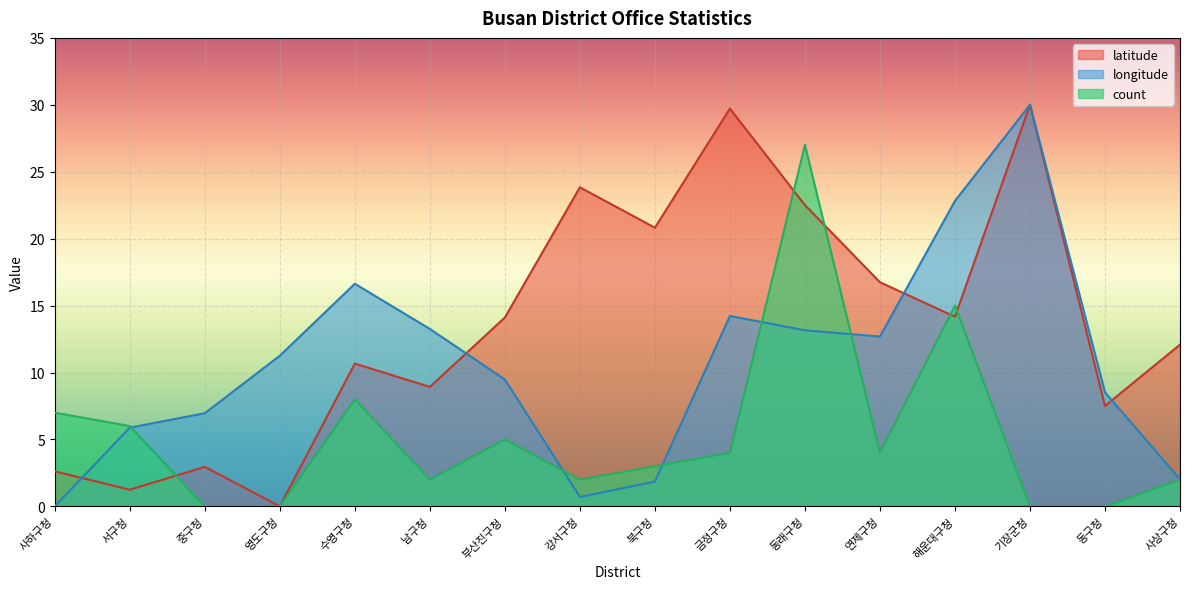

True or false: latitude has more than 2 points higher than both neighbors.

True